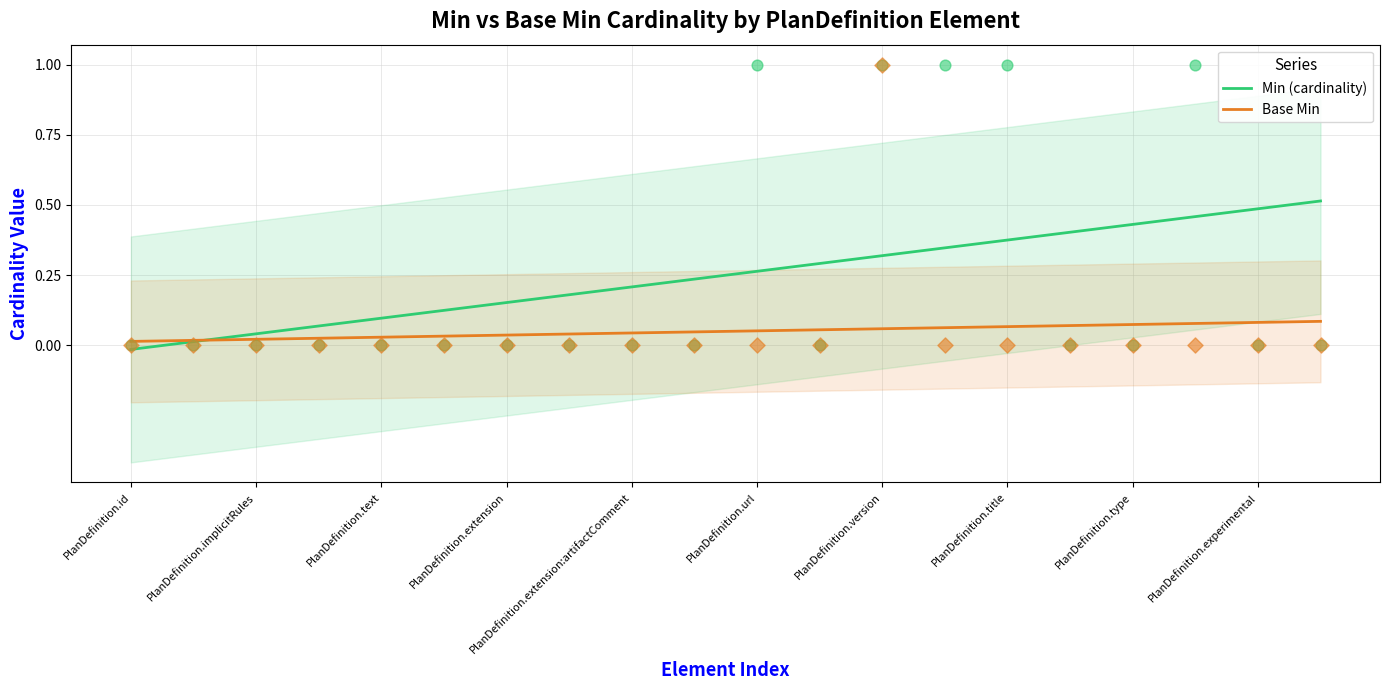

Which series has the widest spread of Y values?

Min (cardinality)